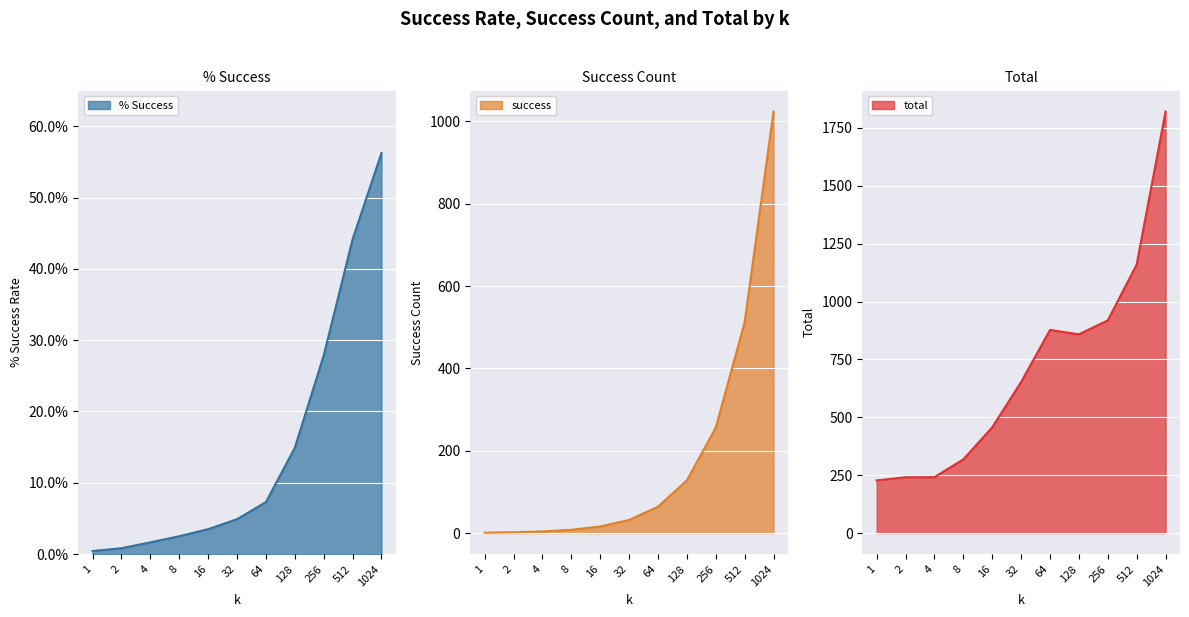

How many distinct data groups are displayed?

3